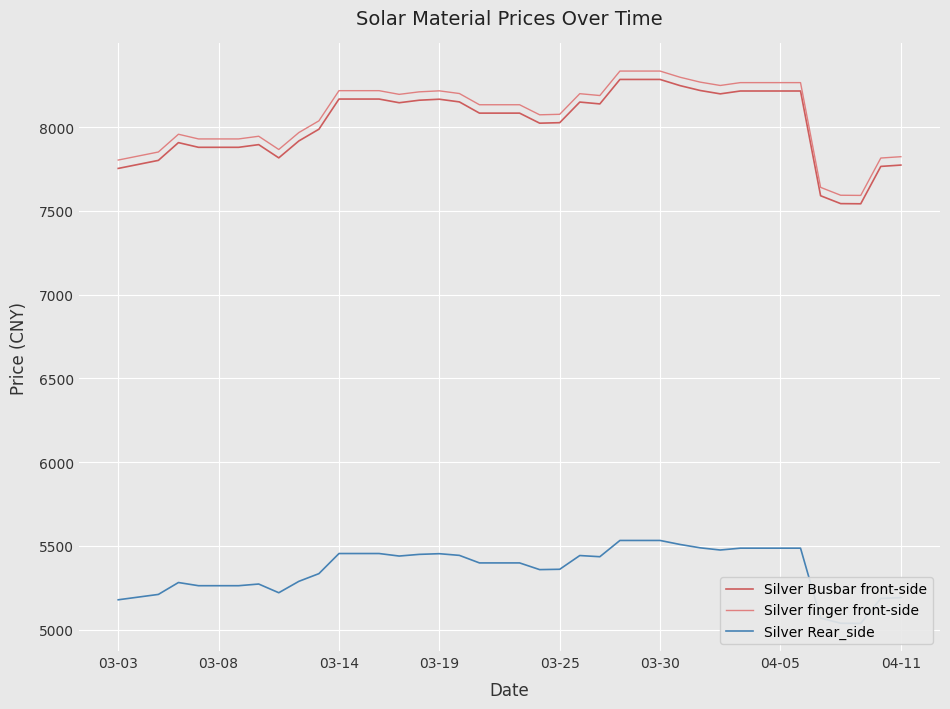

What is the maximum value for Silver Busbar front-side?

8284